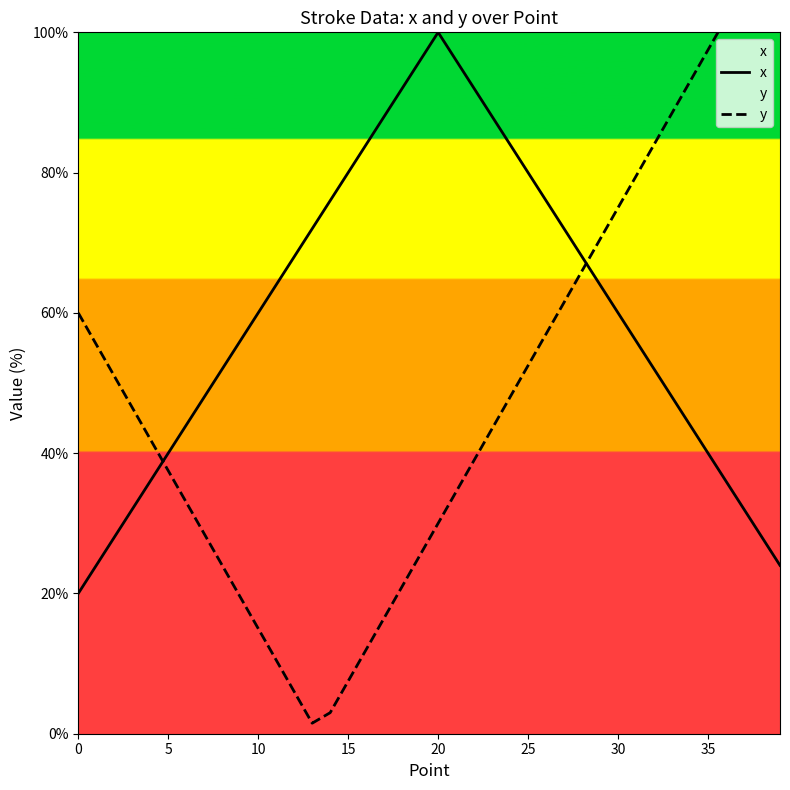

At which category does x reach its first local peak?

20